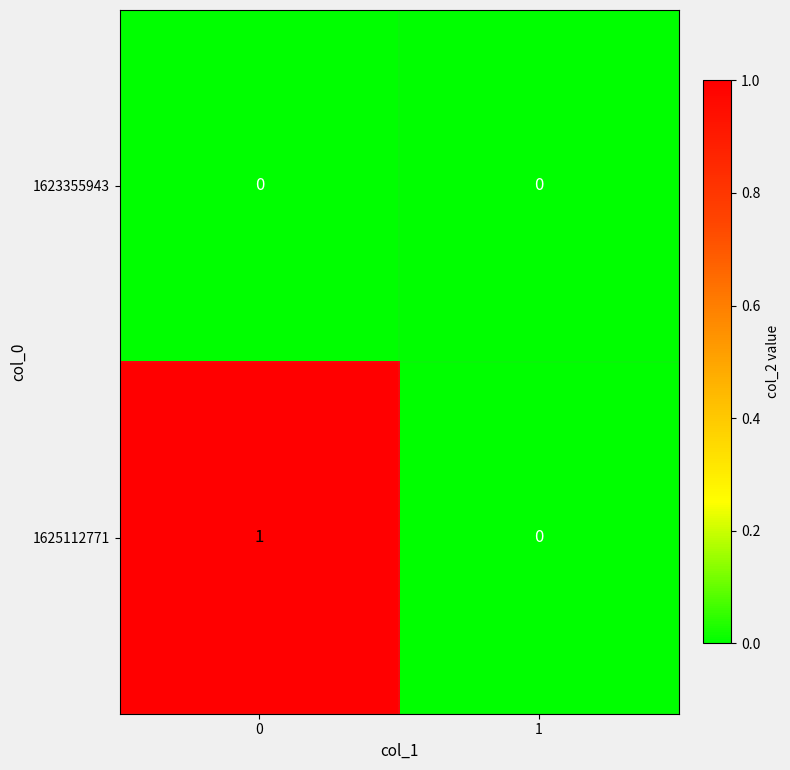

Is the value of 1623355943 at 1 greater than the value of 1625112771 at 0?

No